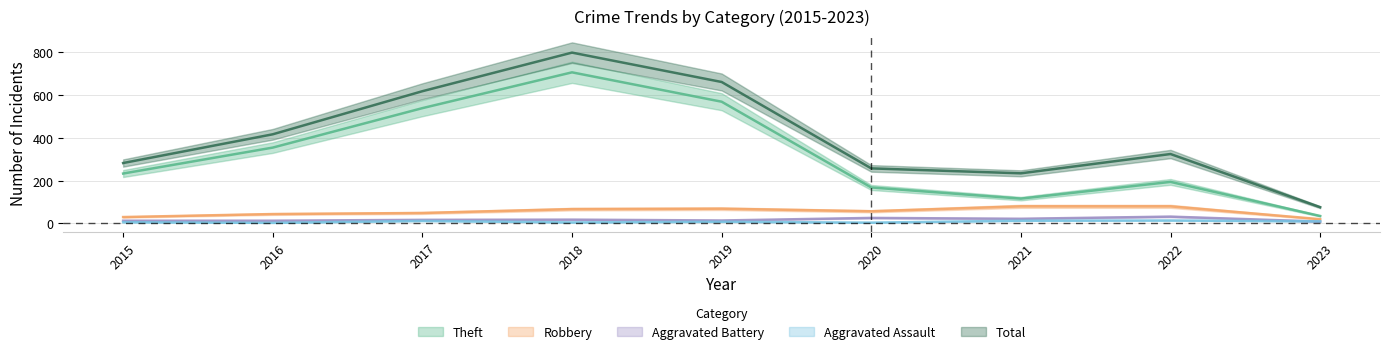

What is the total value across all series at 2023?

150